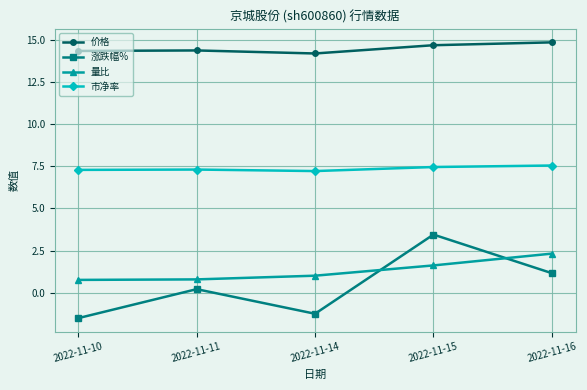

How many lines are shown in the chart?

4